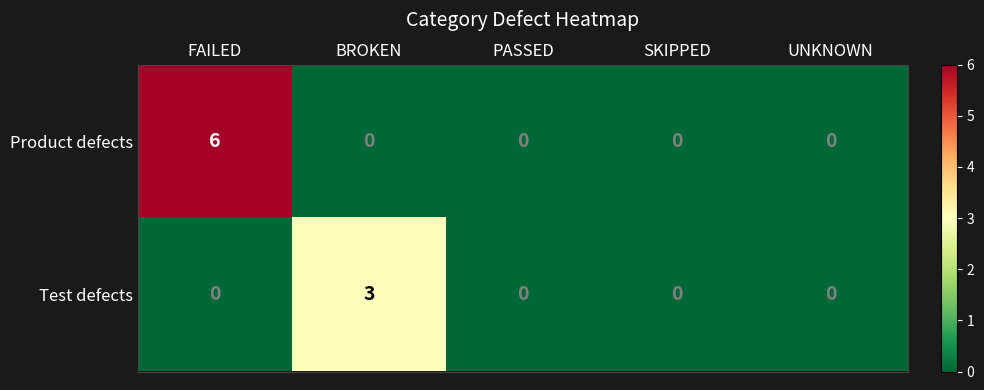

Which series has the largest range (max minus min)?

Product defects